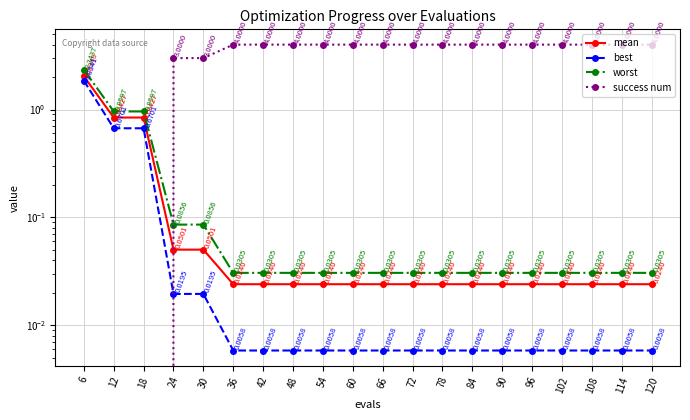

What is the difference between the highest and lowest values at 108?

4.0